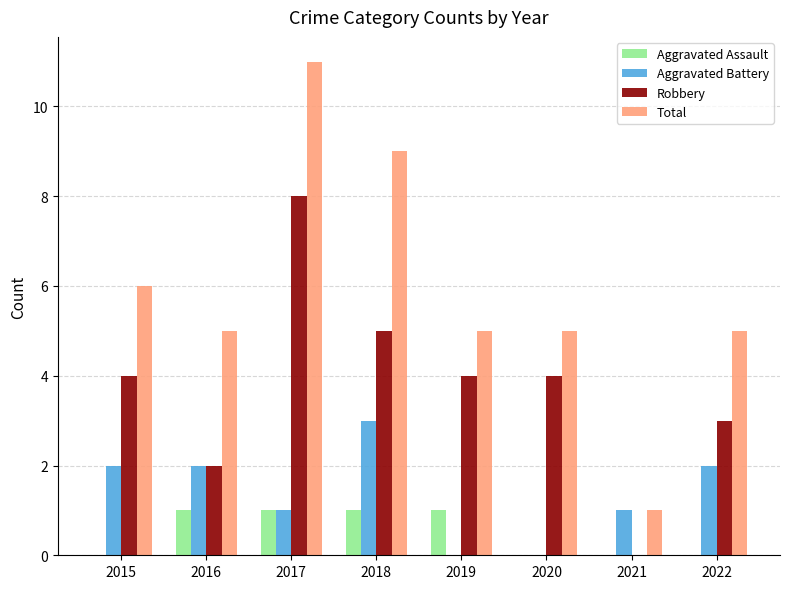

What is the greatest value displayed?

11